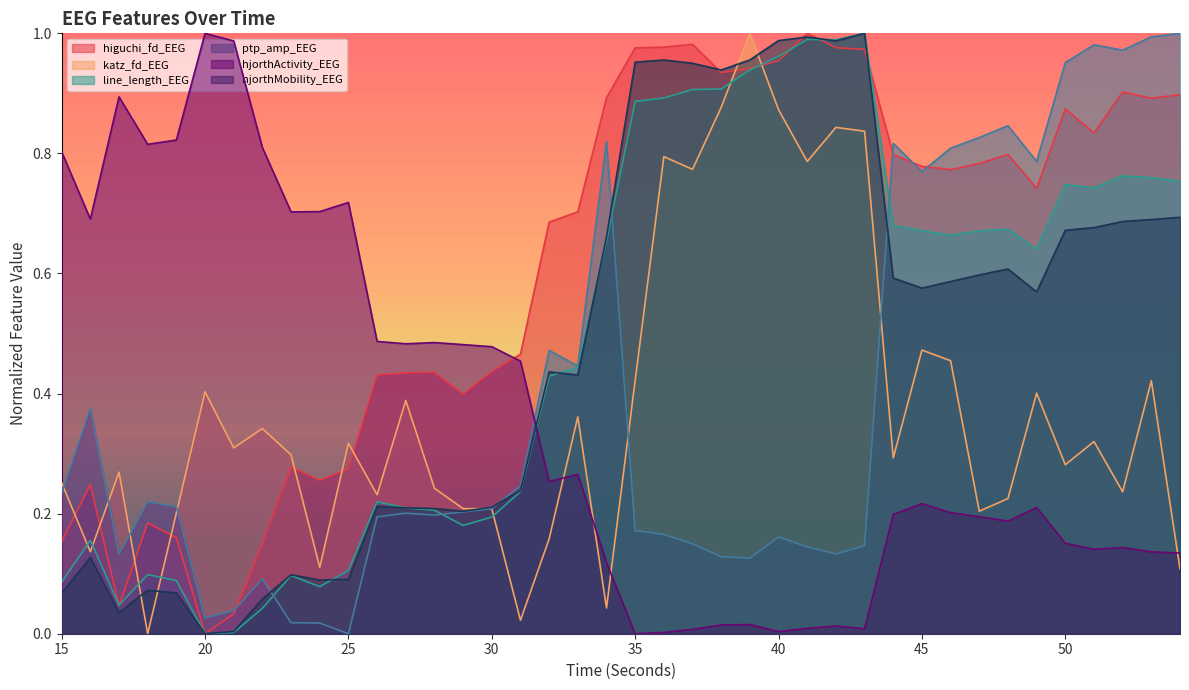

Where is the first local minimum for hjorthMobility_EEG?

17